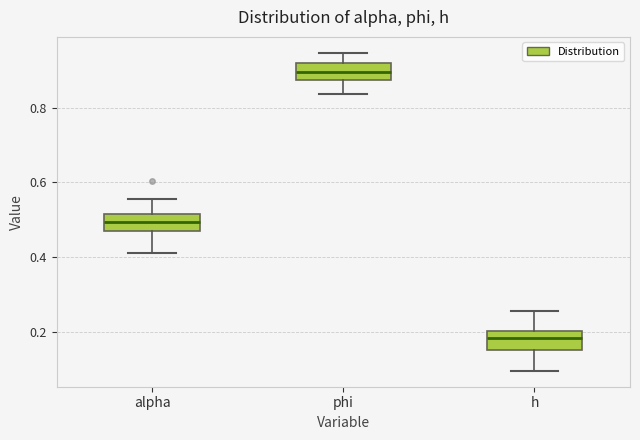

Which box has the lowest median line?

h